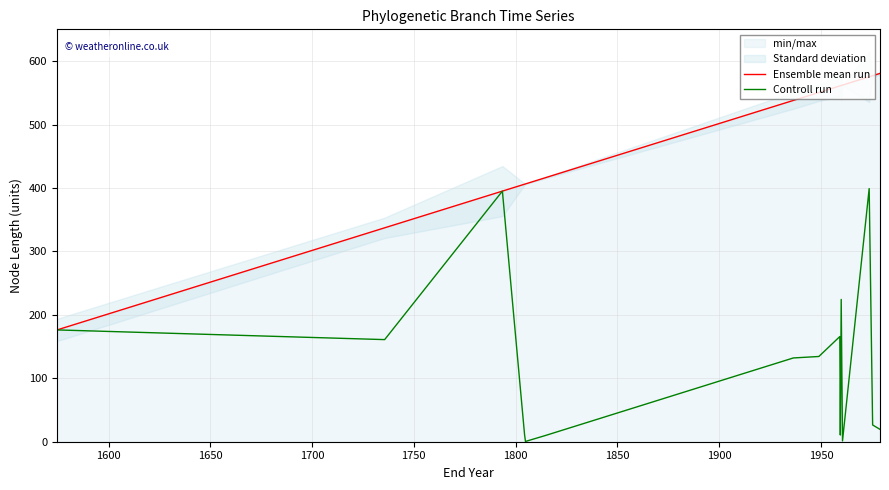

What is the lowest value of the Ensemble mean run series?

176.2